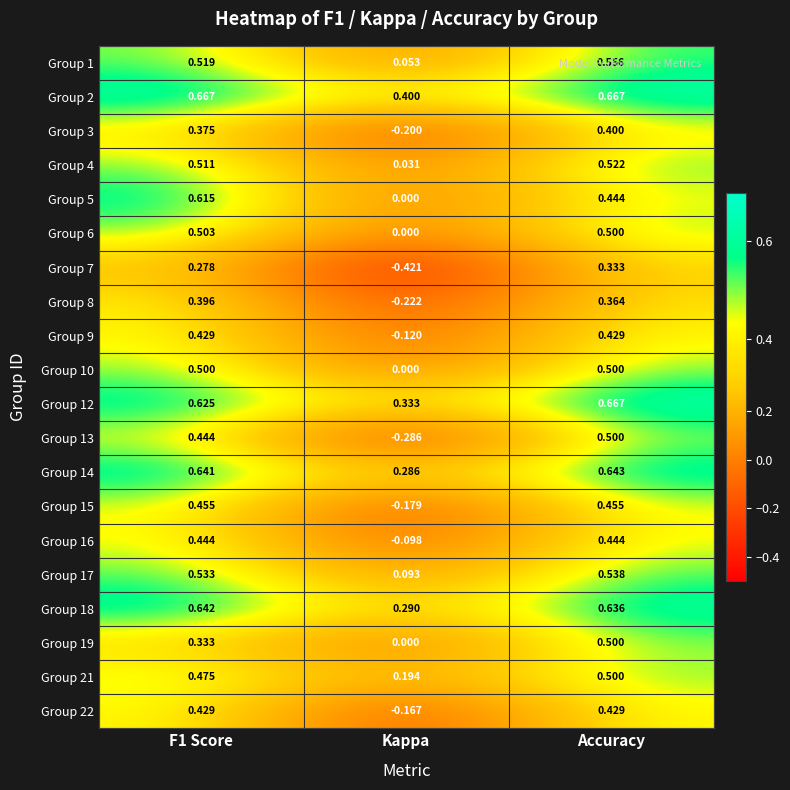

Where is Group 9 nearest to the value 0?

Kappa